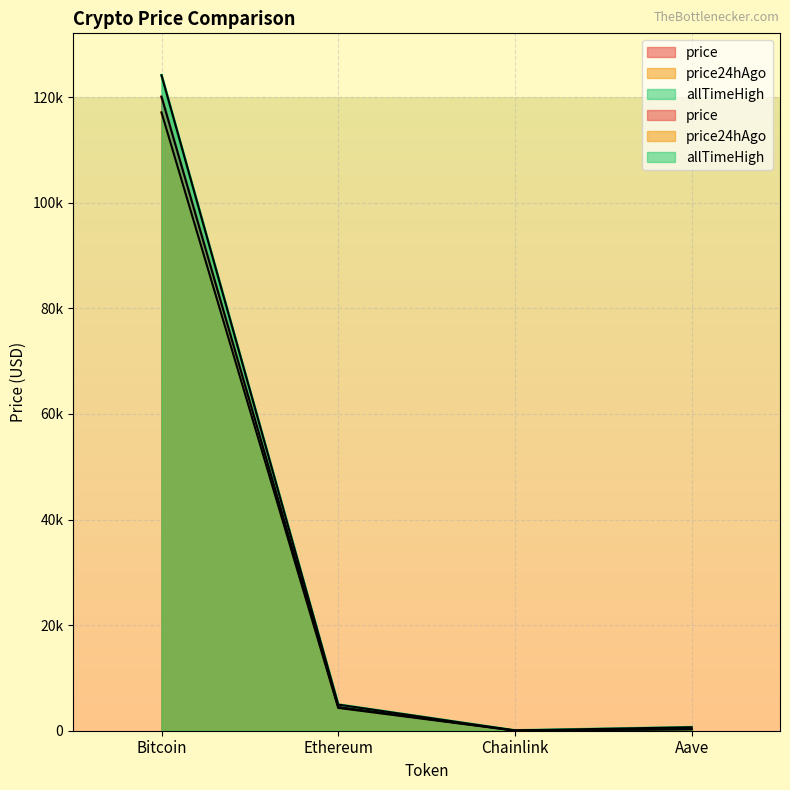

Which series has the largest total across all categories?

allTimeHigh